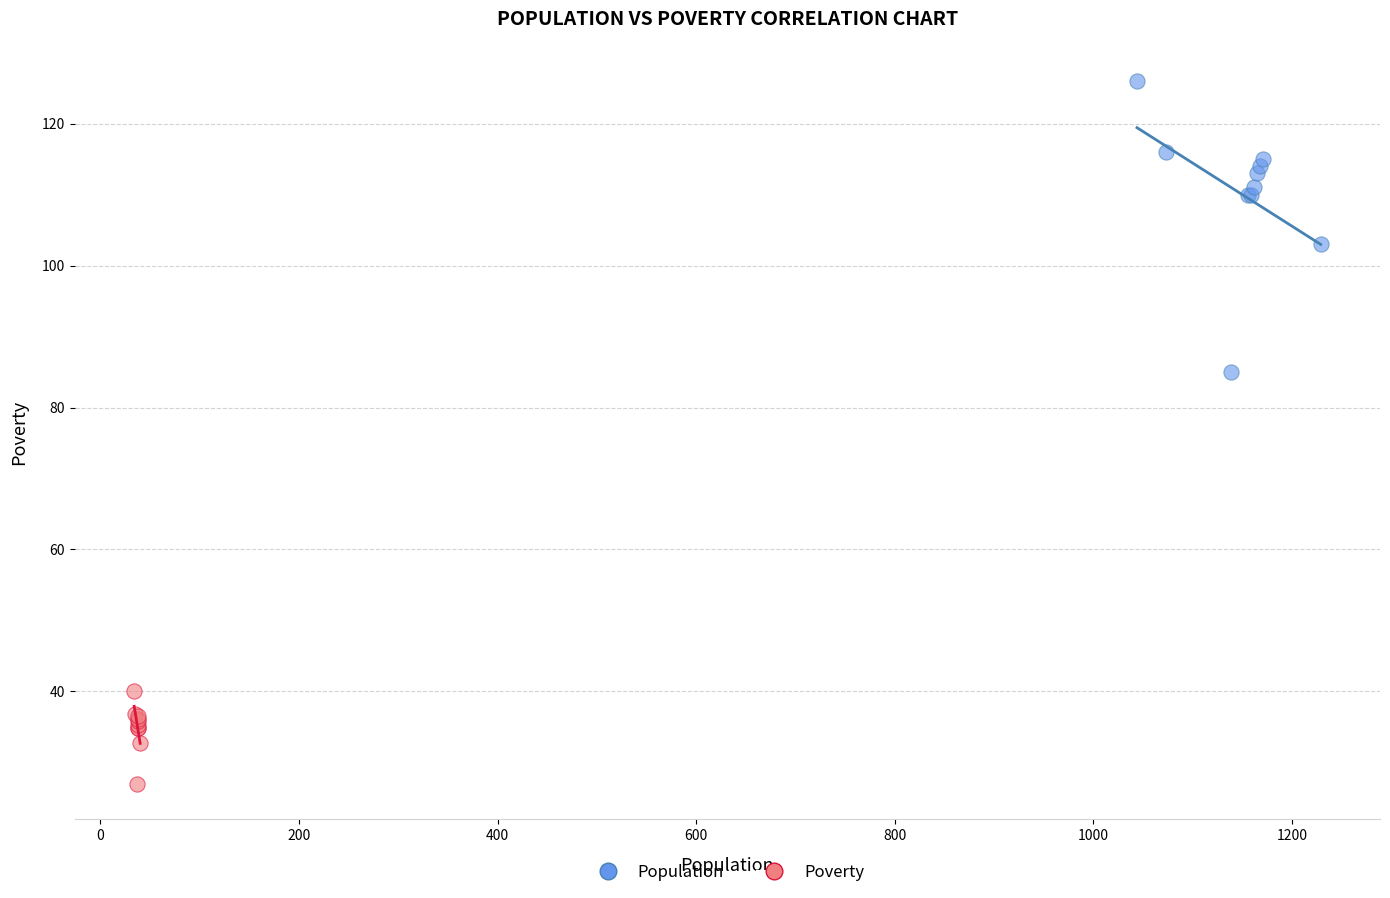

Which series contains the highest Y value?

Population